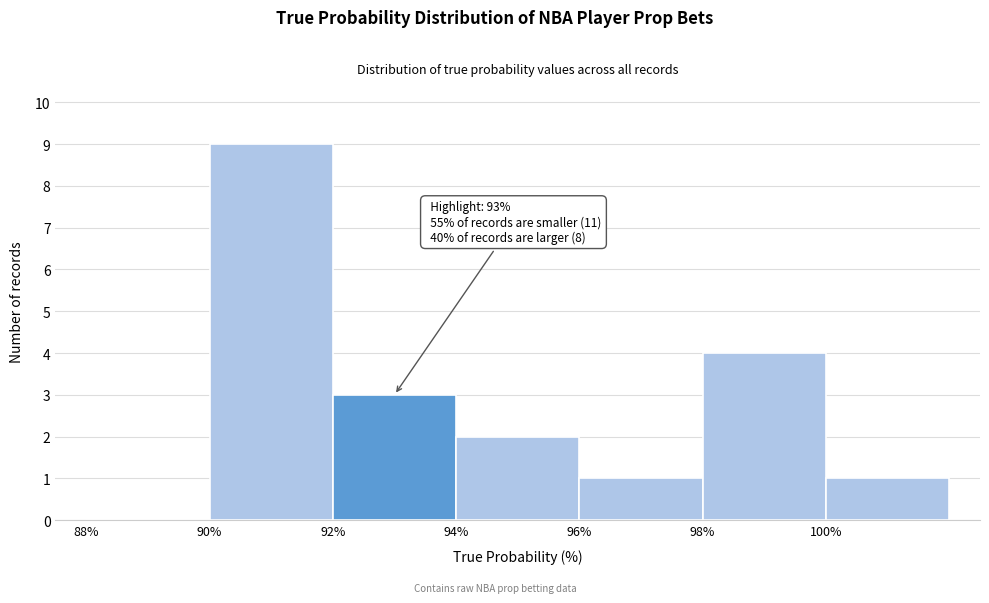

Which range on the x-axis has the tallest bar?

90 to 92